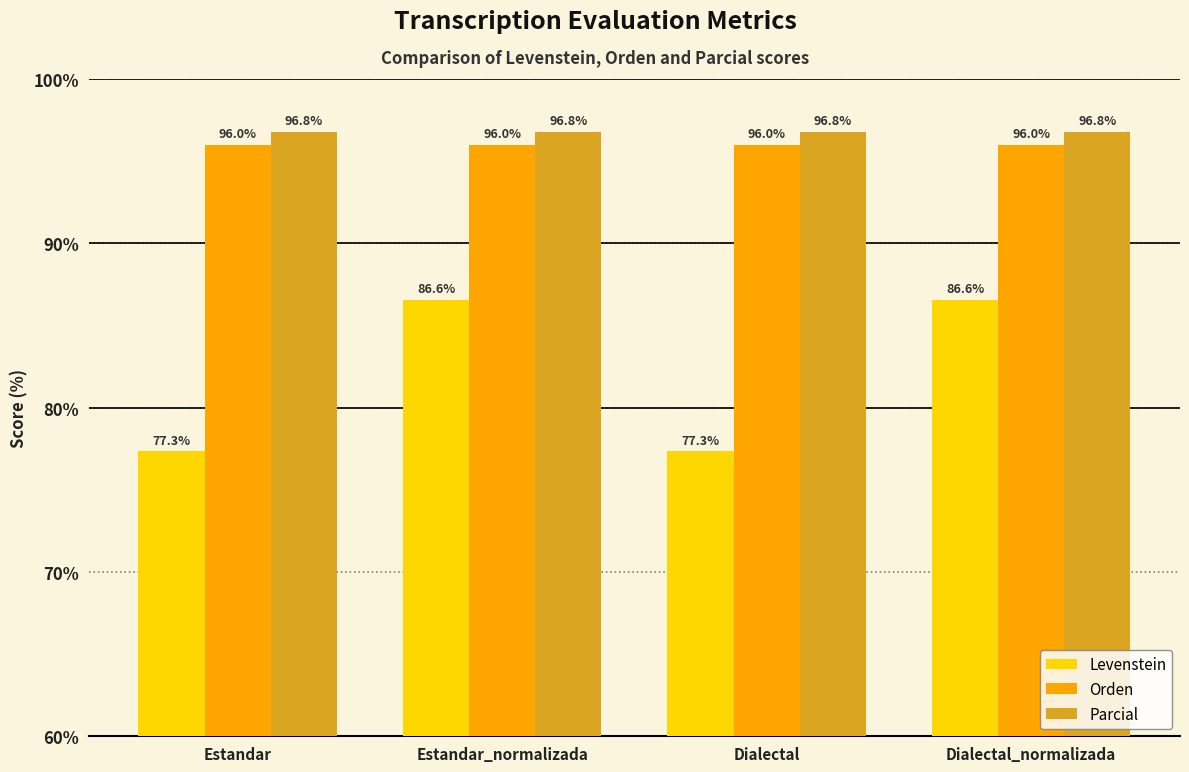

At which label does Levenstein first exceed 86?

Estandar_normalizada